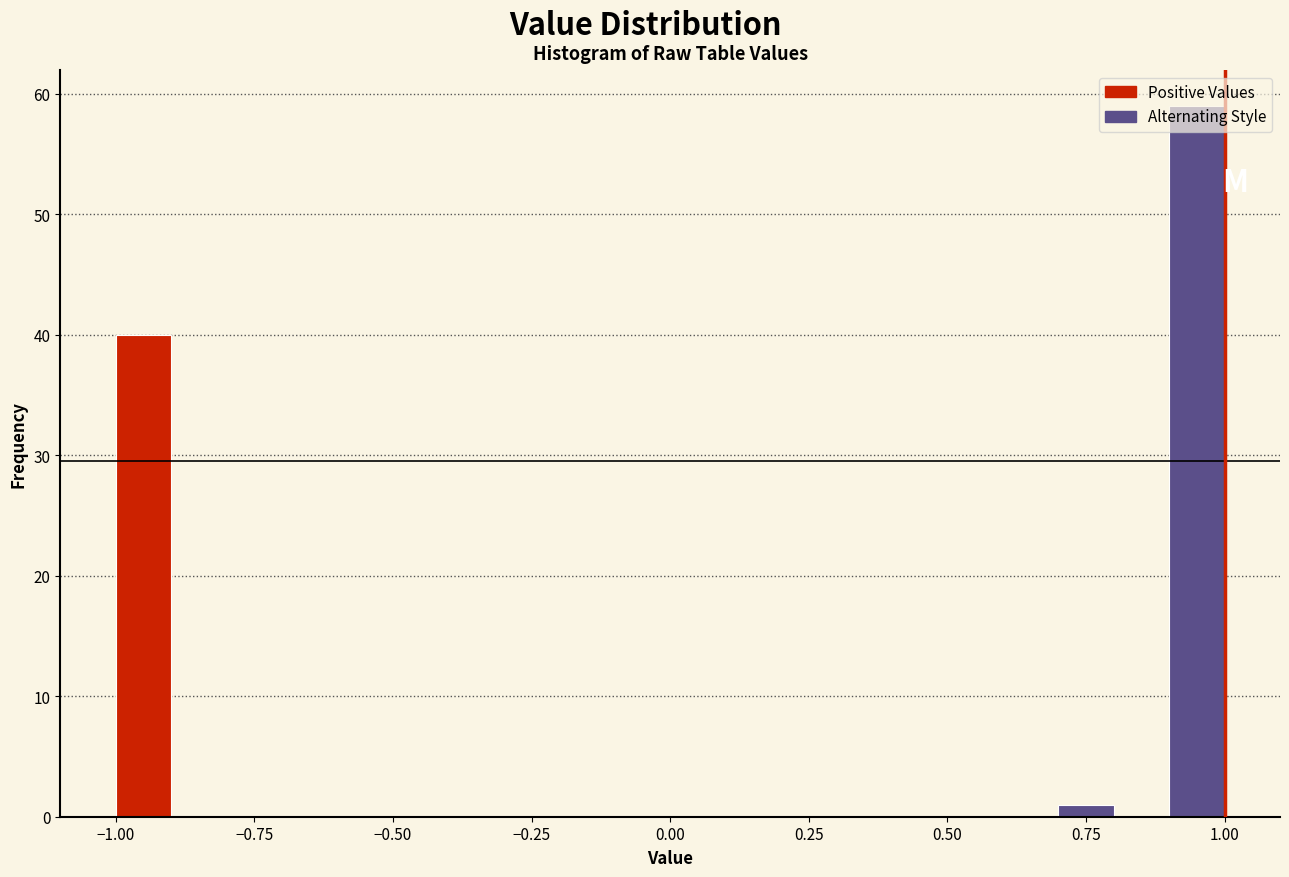

Around what value on the x-axis is the tallest bar? Give the approximate position of its centre, as read against the axis.

0.95